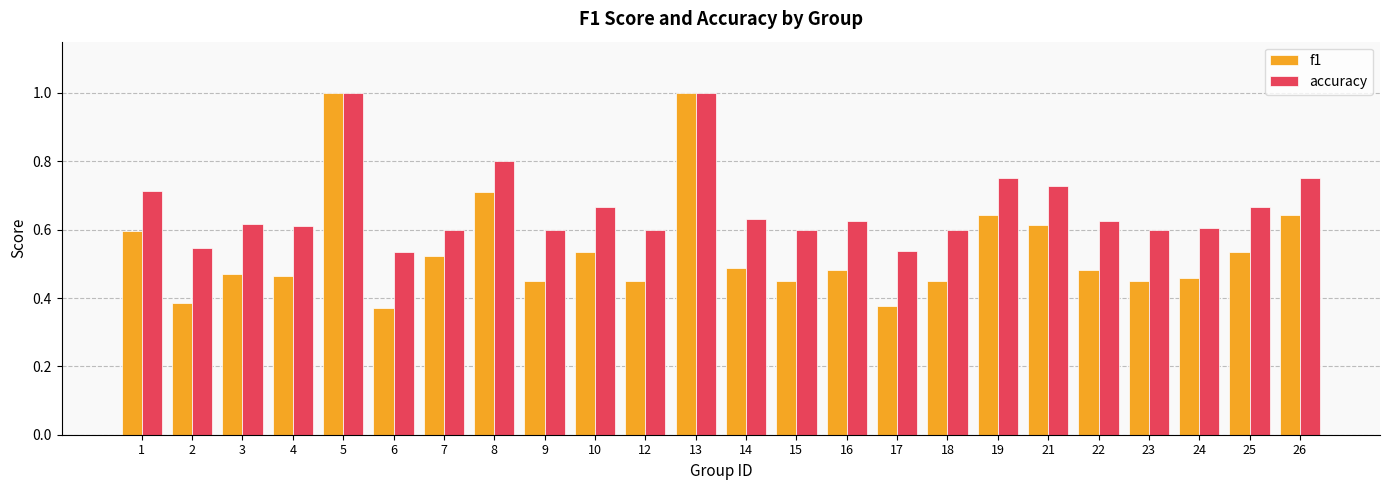

Which series has the largest range (max minus min)?

f1